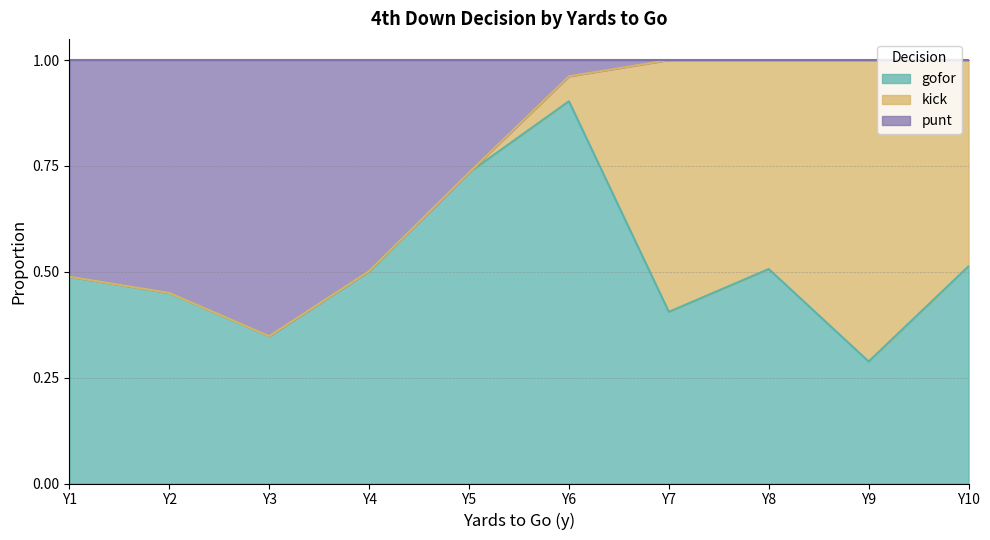

Which series has the largest total across all categories?

gofor